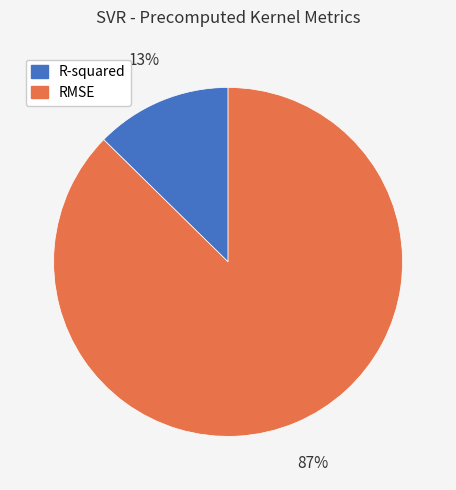

Do RMSE and R-squared together represent more than half of the pie?

Yes